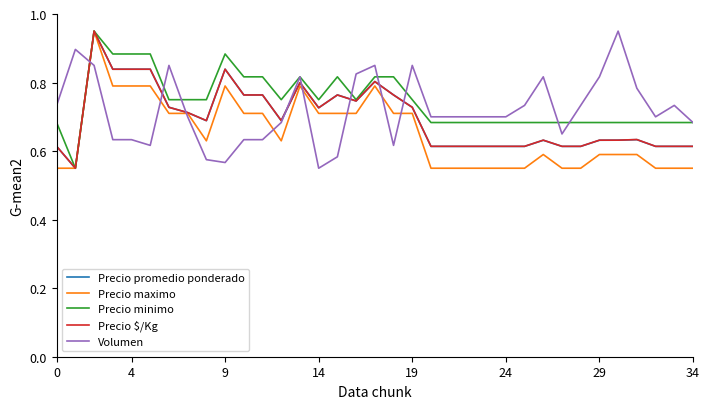

Which series has the largest range (max minus min)?

Precio promedio ponderado